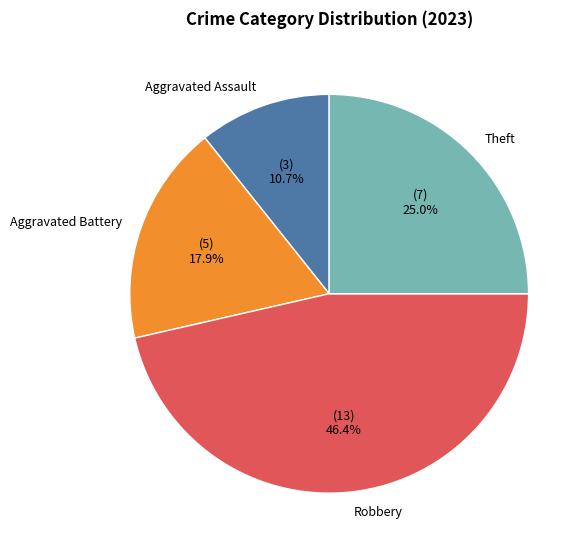

What portion of the pie excludes Aggravated Assault?

89.3%